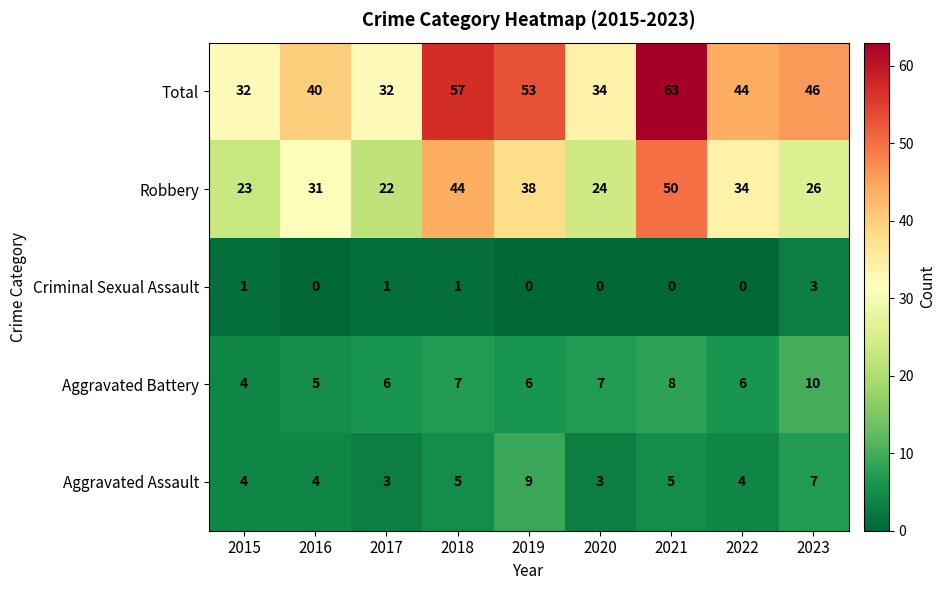

List the series in order of their peak value, highest first.

Total, Robbery, Aggravated Battery, Aggravated Assault, Criminal Sexual Assault